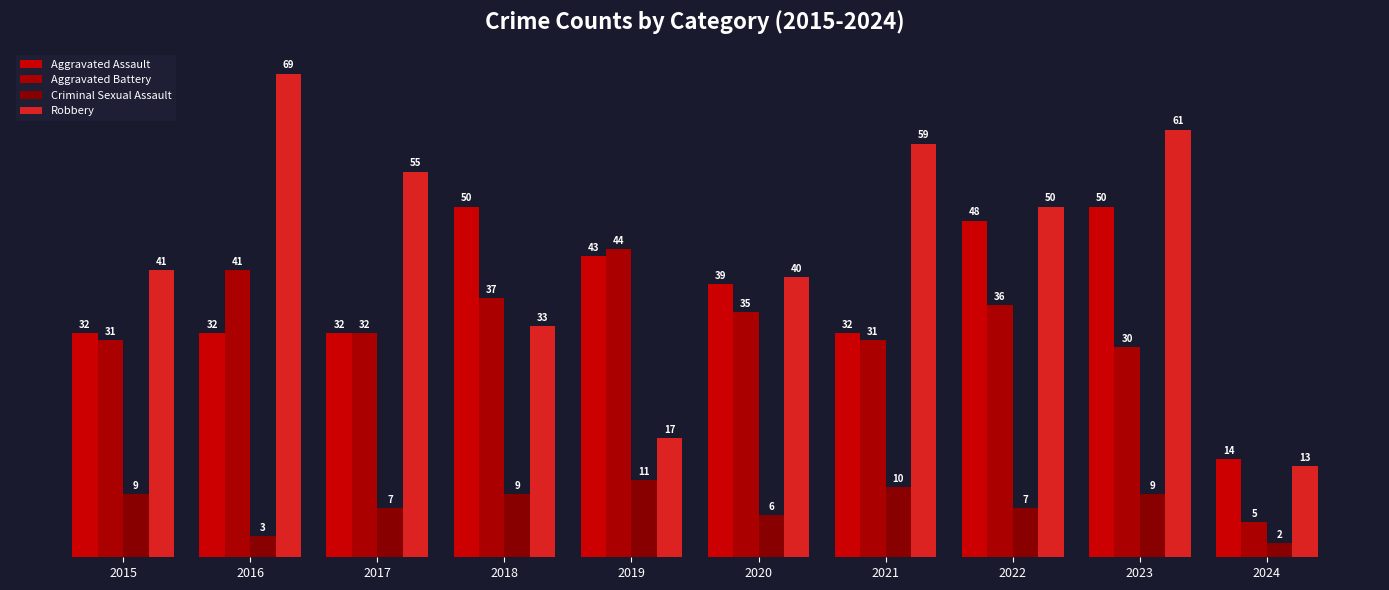

What is the minimum value for Aggravated Assault?

14